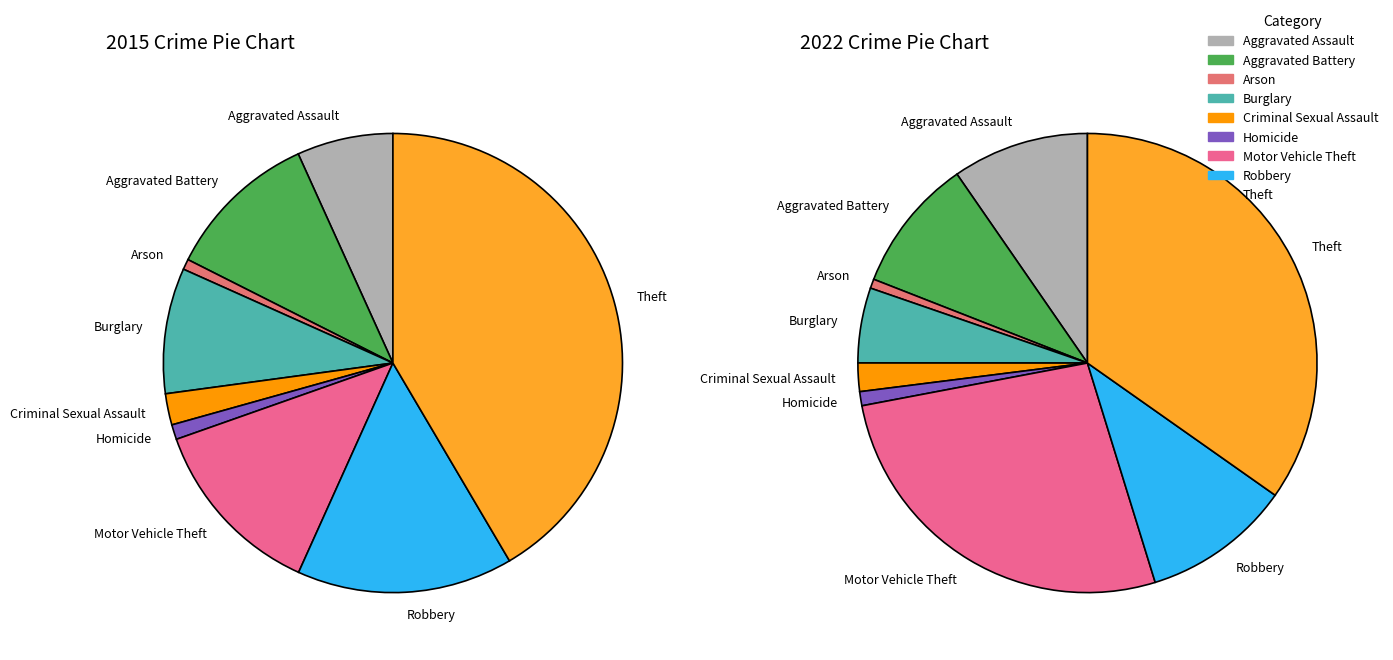

Is Theft the majority of the pie?

No